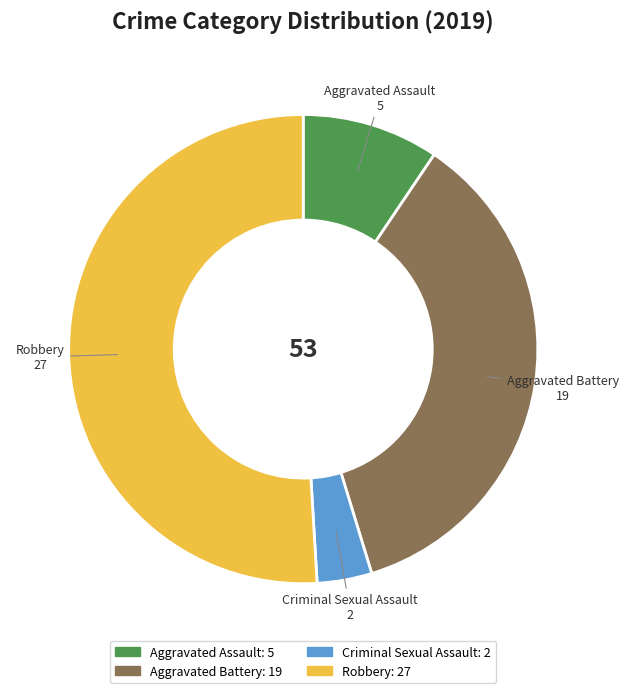

What is the ratio of the value at Aggravated Assault to the value at Robbery?

0.2